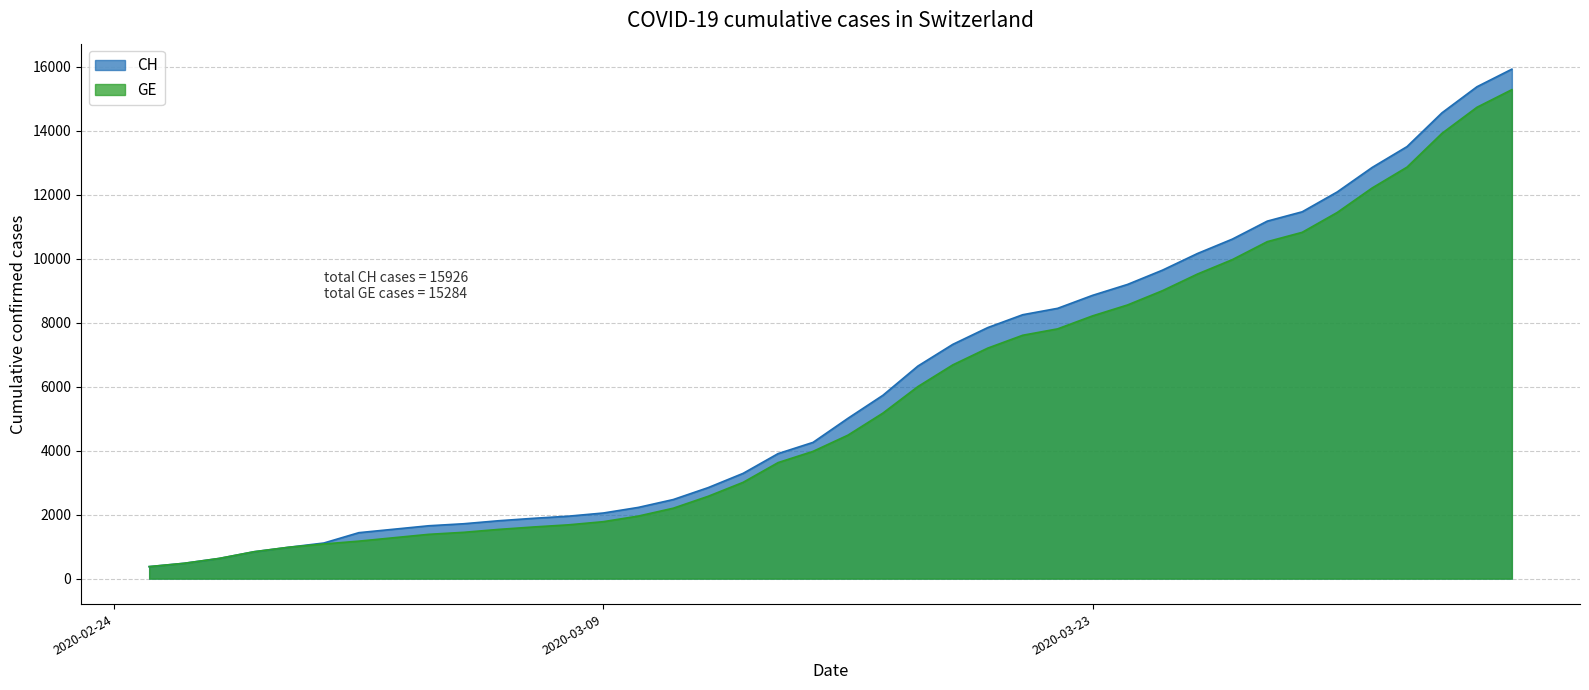

Which category has the lowest value in the GE series?

2020-02-25